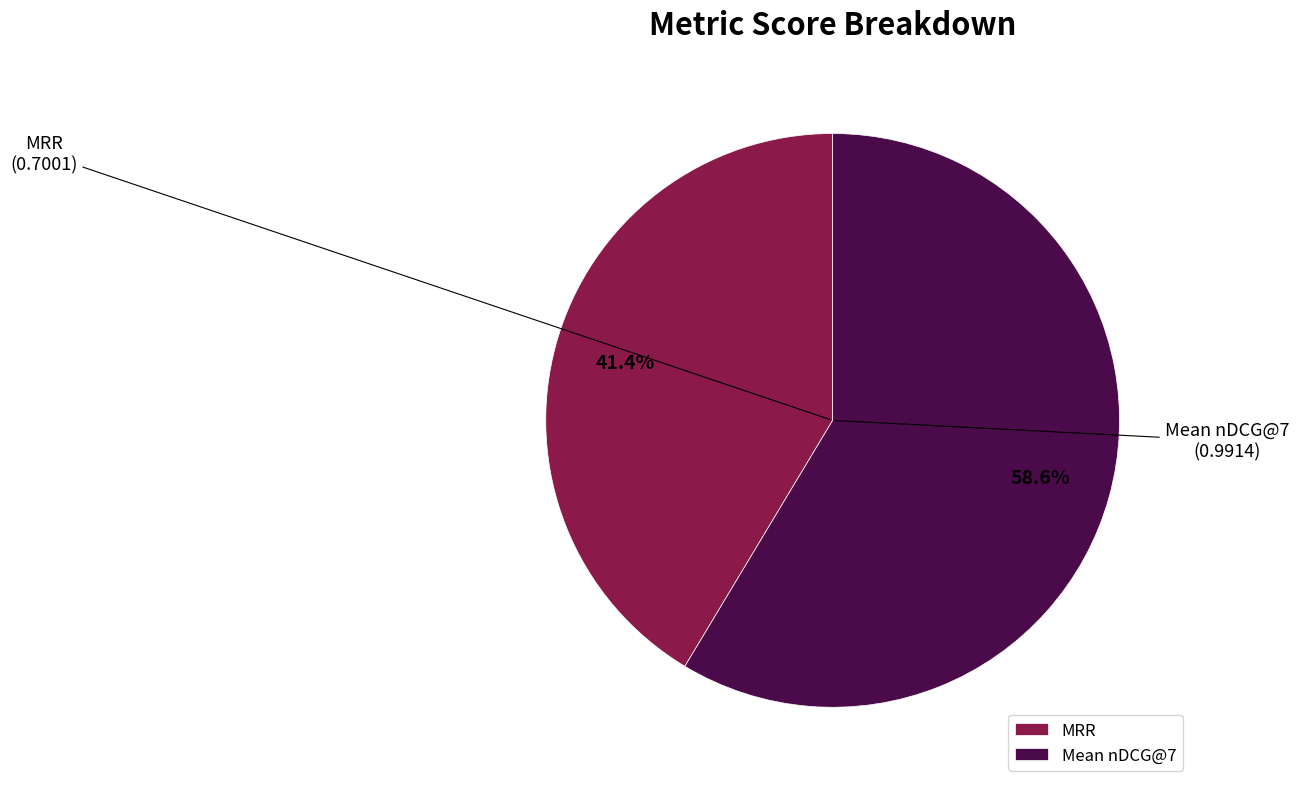

Is there a majority slice in this chart?

Yes